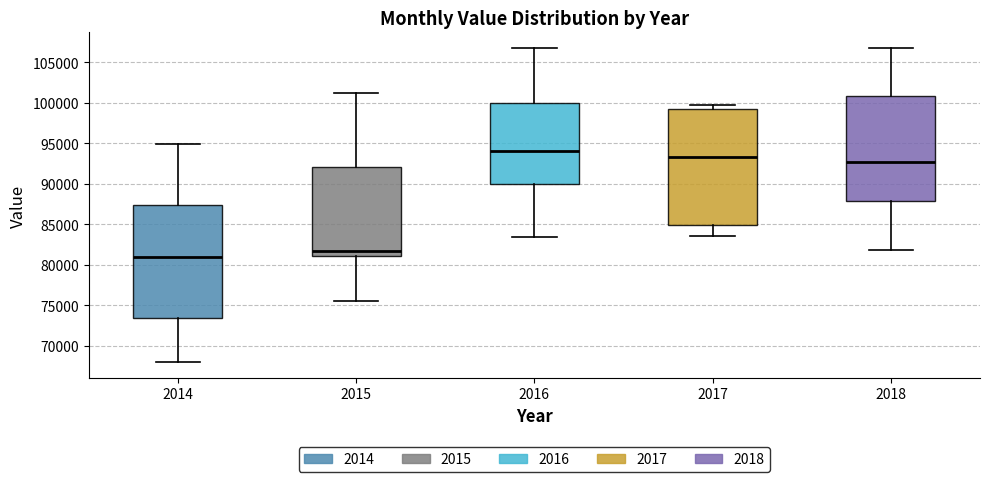

Which box's median line is the lowest?

2014